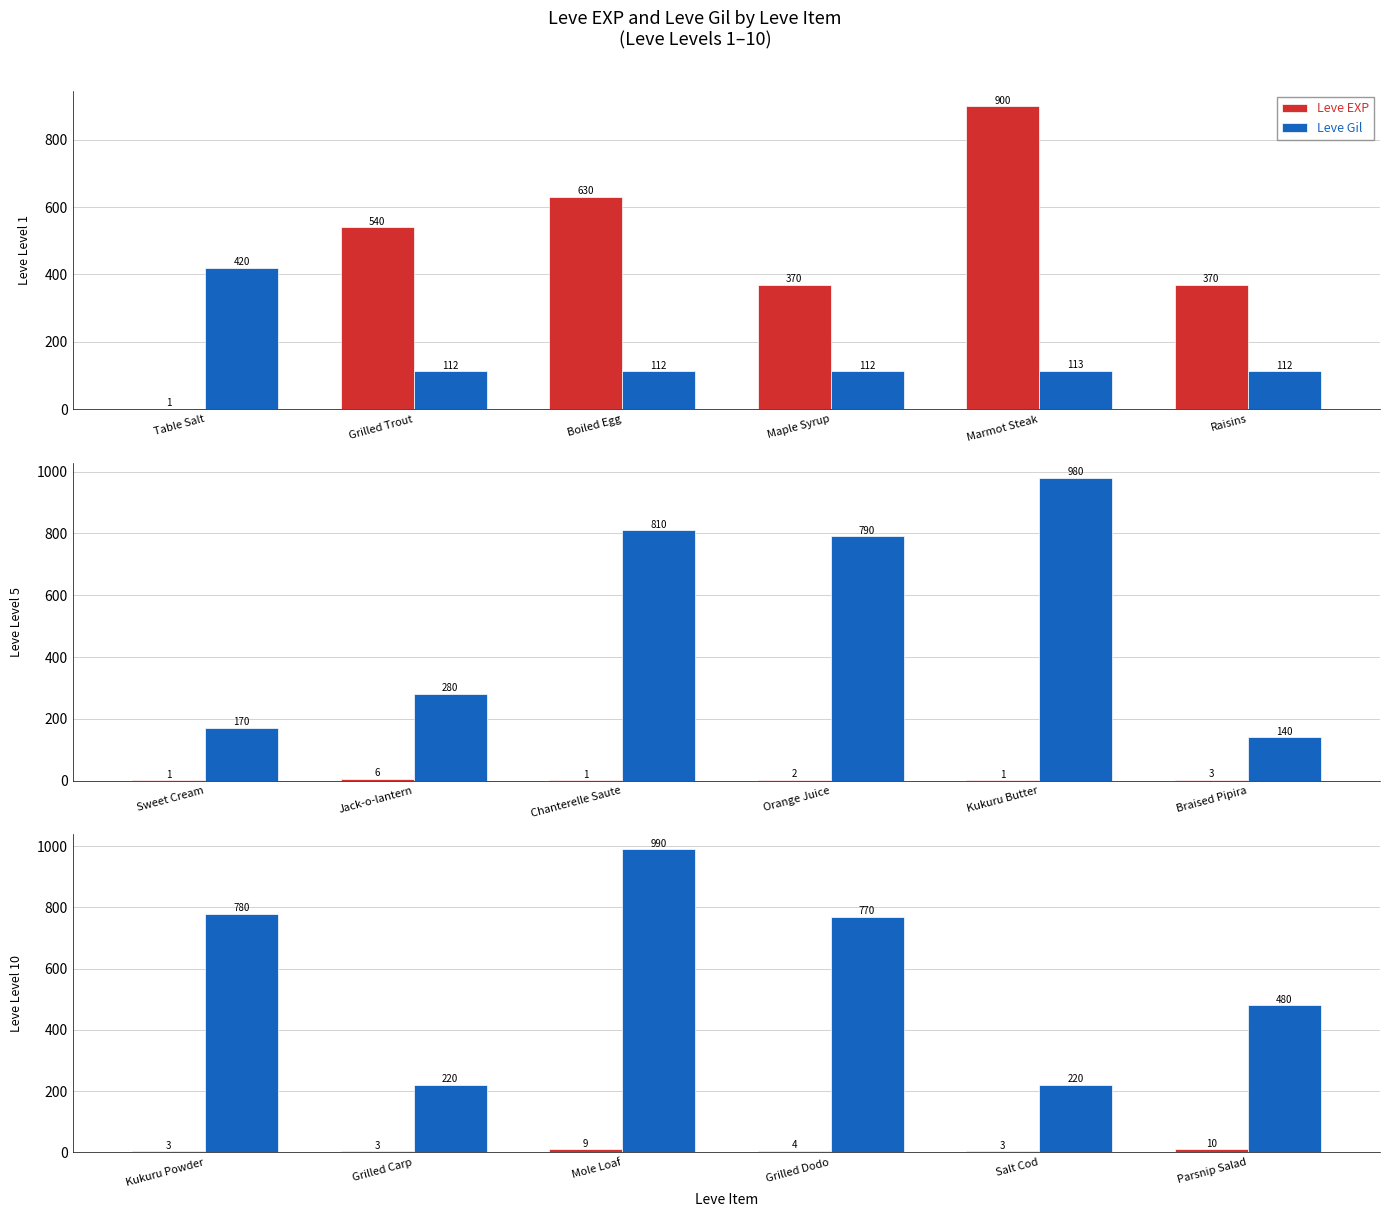

List the series in order of their overall mean, highest first.

Leve Gil, Leve EXP